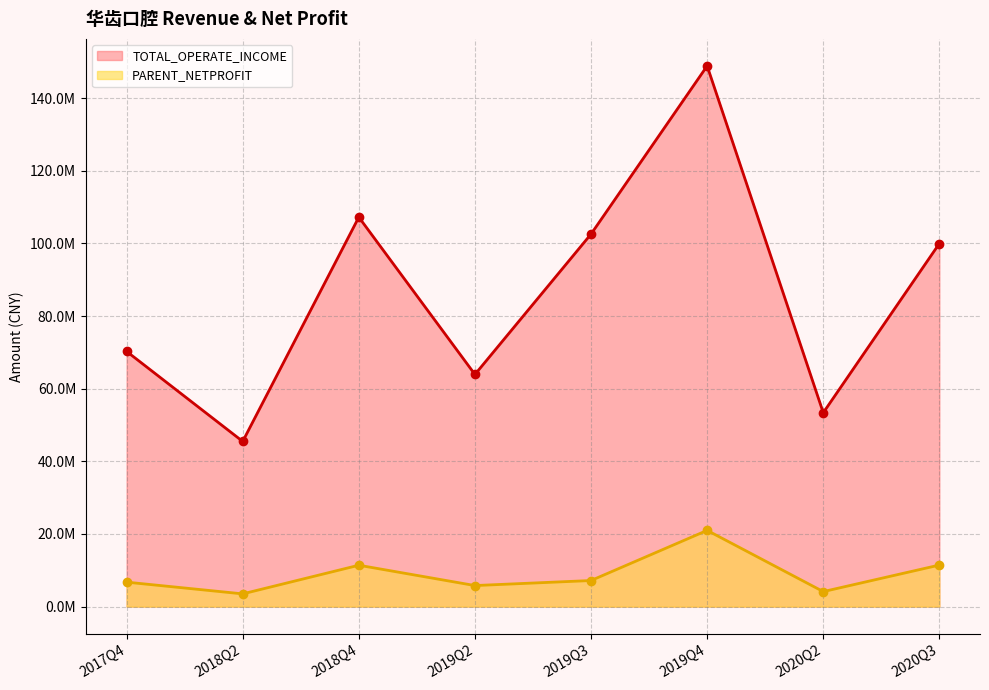

What is the lowest value of the TOTAL_OPERATE_INCOME series?

45477844.8